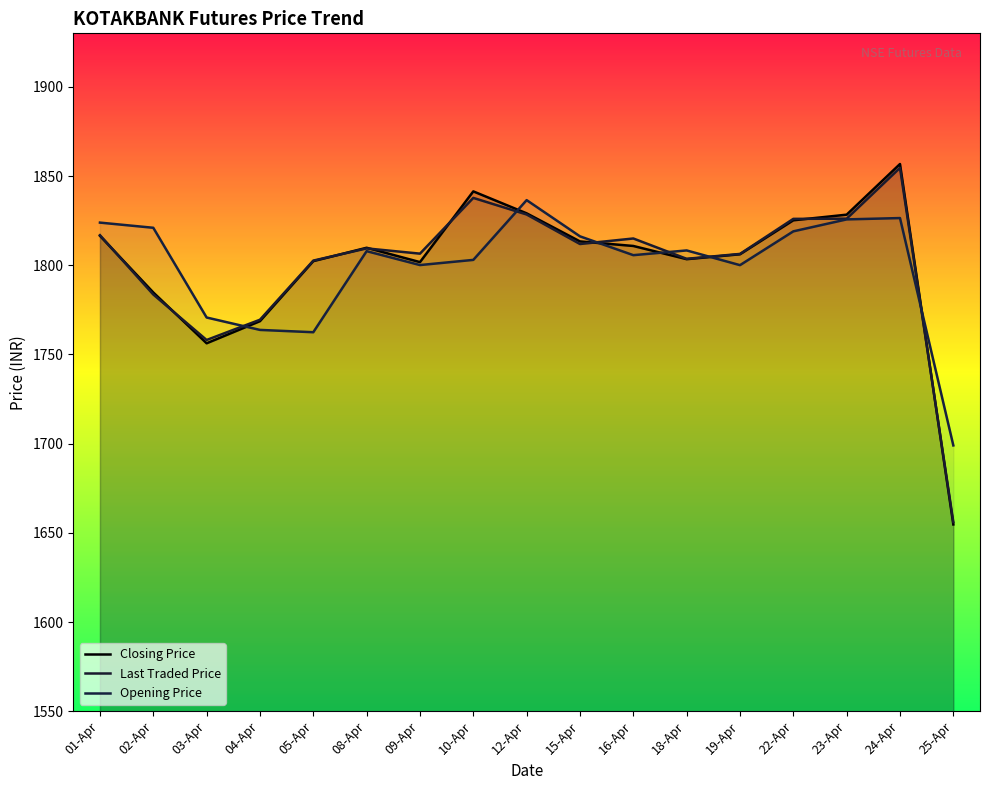

Which category has the highest value in the Closing Price series?

24-Apr